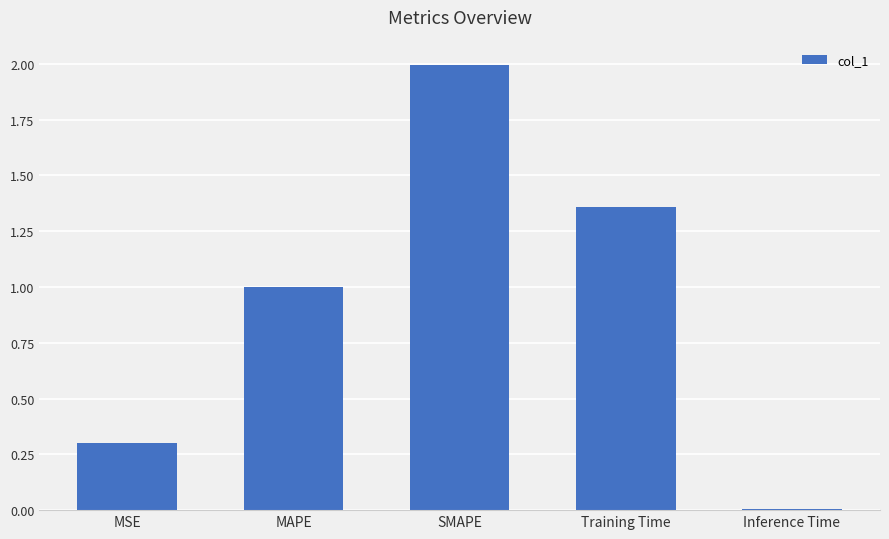

True or false: the data shows 0.3 at MSE.

True